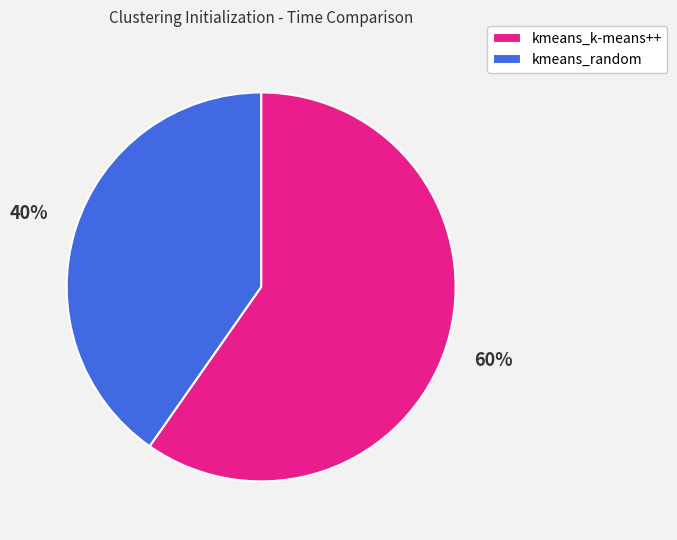

To the nearest percent, what is the average slice percentage?

50%